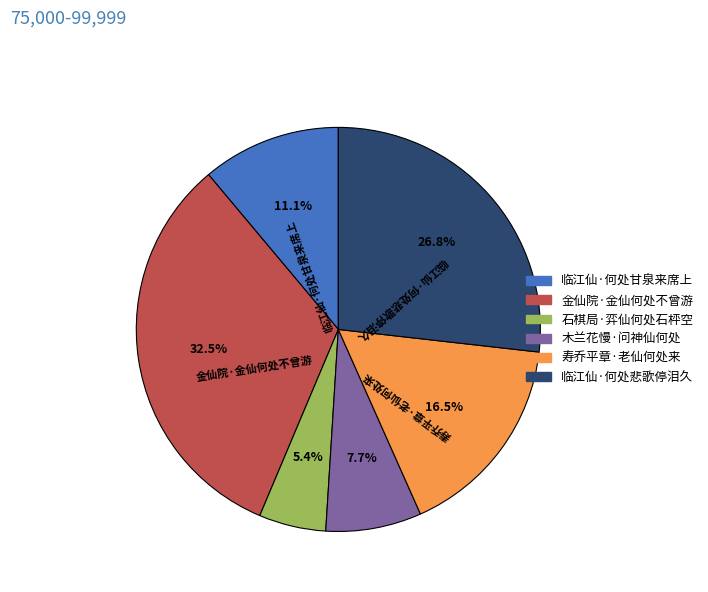

True or false: 临江仙·何处甘泉来席上 accounts for 25% of the total.

False